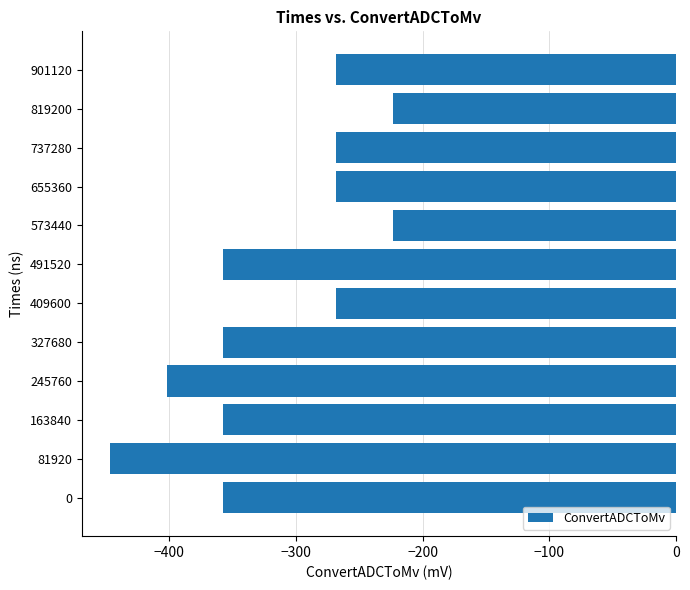

What is the change in value from 163840 to 737280?

+89.3